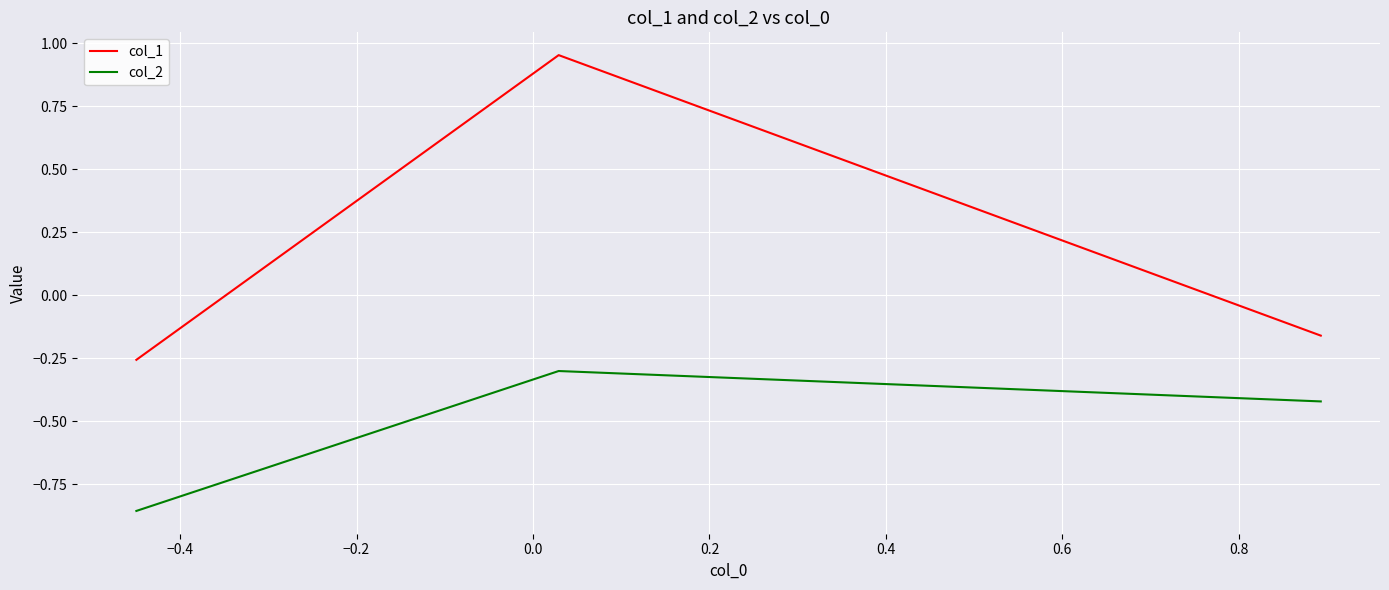

Which series has the largest range (max minus min)?

col_1